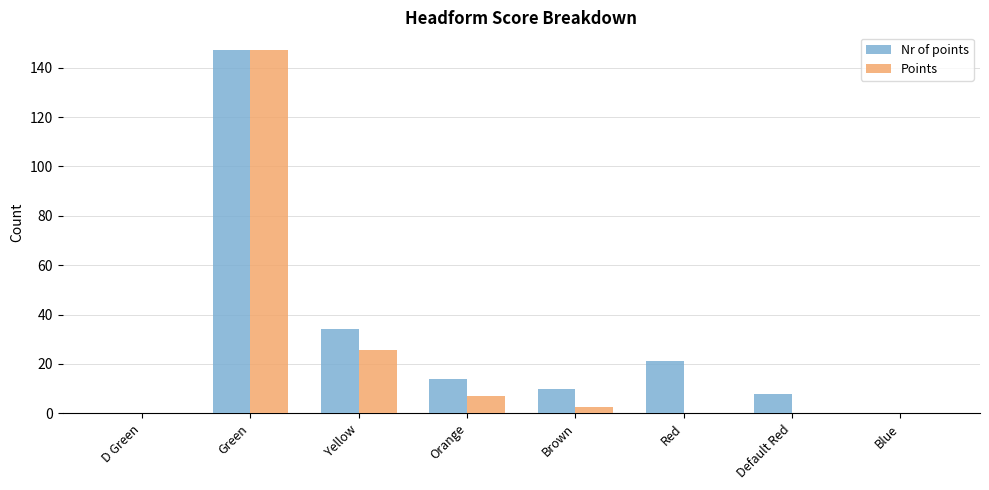

What is the total value across all series at Default Red?

8.0